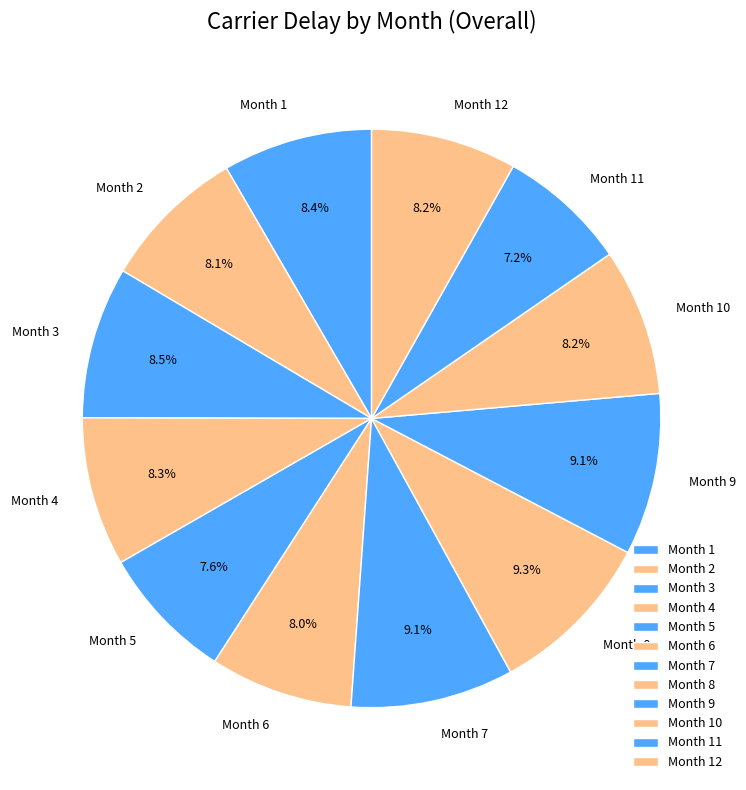

Approximately how many times larger is the value at Month 8 compared to Month 12?

1.1